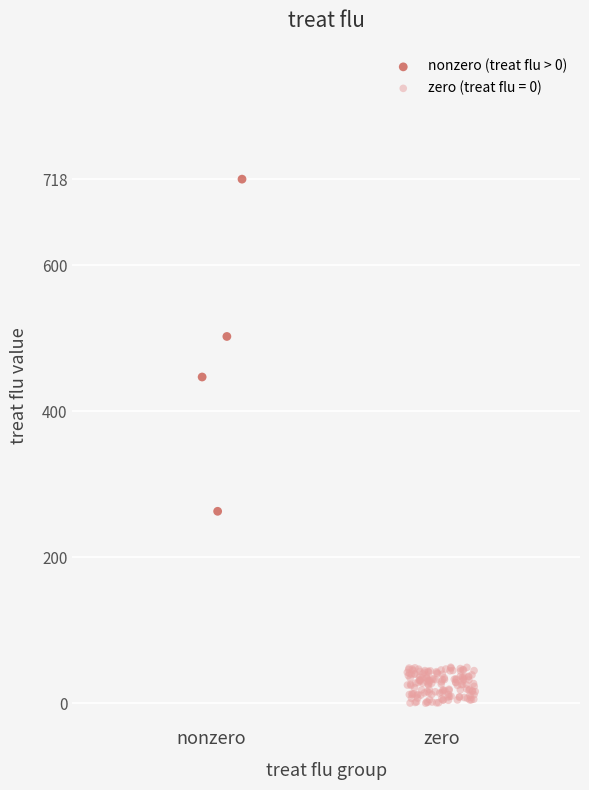

Which series contains the highest Y value?

nonzero (treat flu > 0)